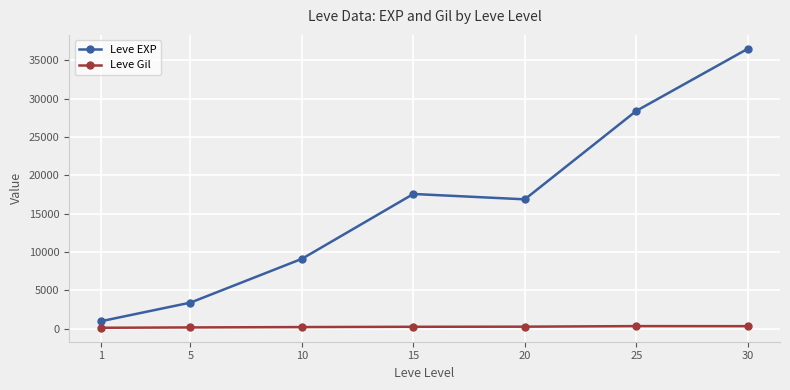

At which category is the sum across all series the highest?

30